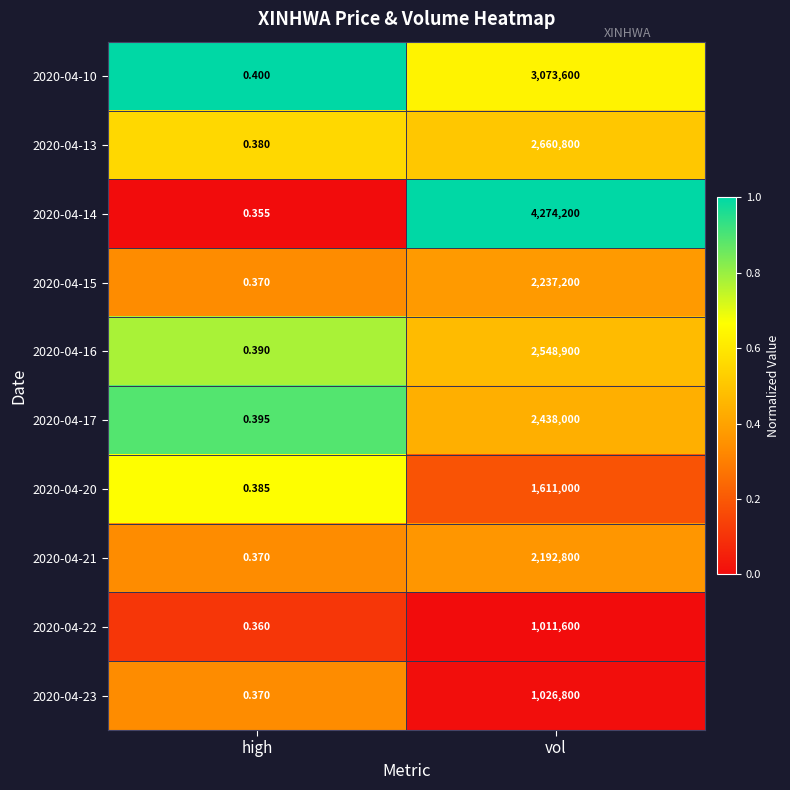

At which label is 2020-04-13 closest to 1330400?

high